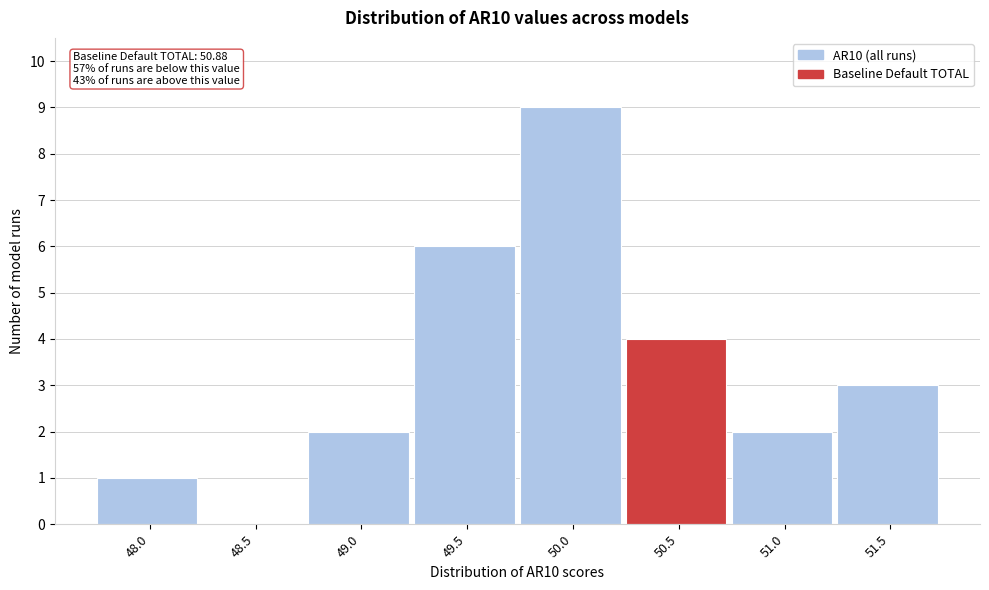

Reading left to right, extract all data points from this chart.

48.0=1	48.5=0	49.0=2	49.5=6	50.0=9	50.5=4	51.0=2	51.5=3